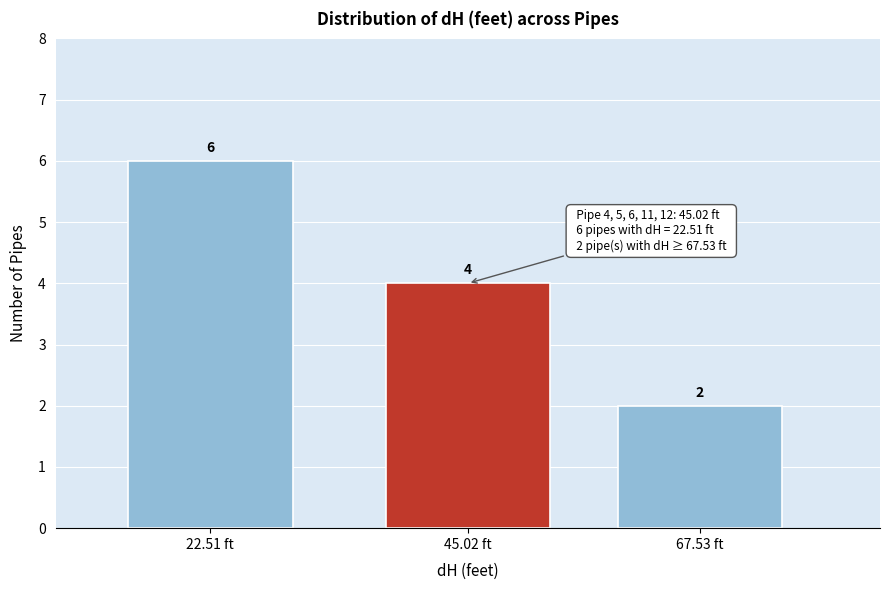

Reading left to right, list all the values displayed in this chart.

22.51 ft=6	45.02 ft=4	67.53 ft=2